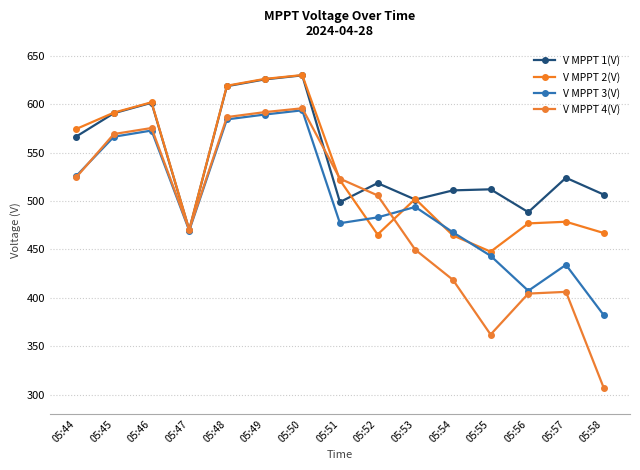

At which label does V MPPT 4(V) reach its minimum?

05:58